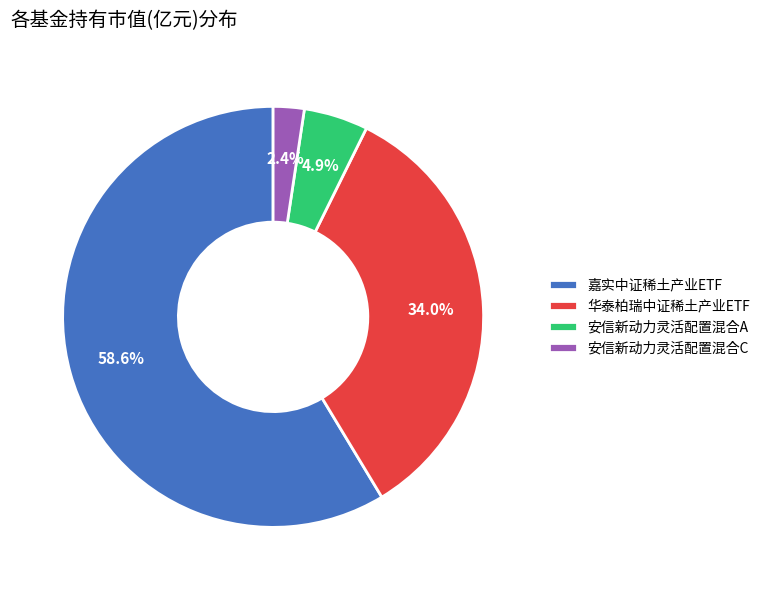

To the nearest percent, what is the difference between the largest and smallest slice percentages?

56%